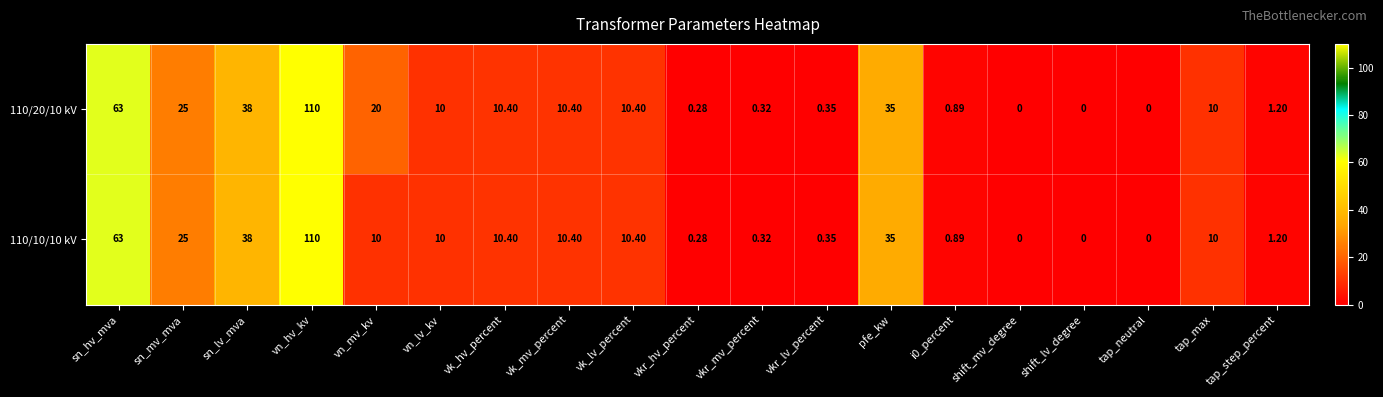

Which label corresponds to the largest value in the chart?

vn_hv_kv